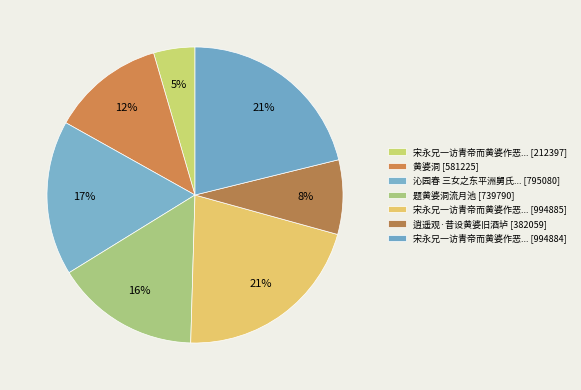

How many slices are in this pie chart?

7